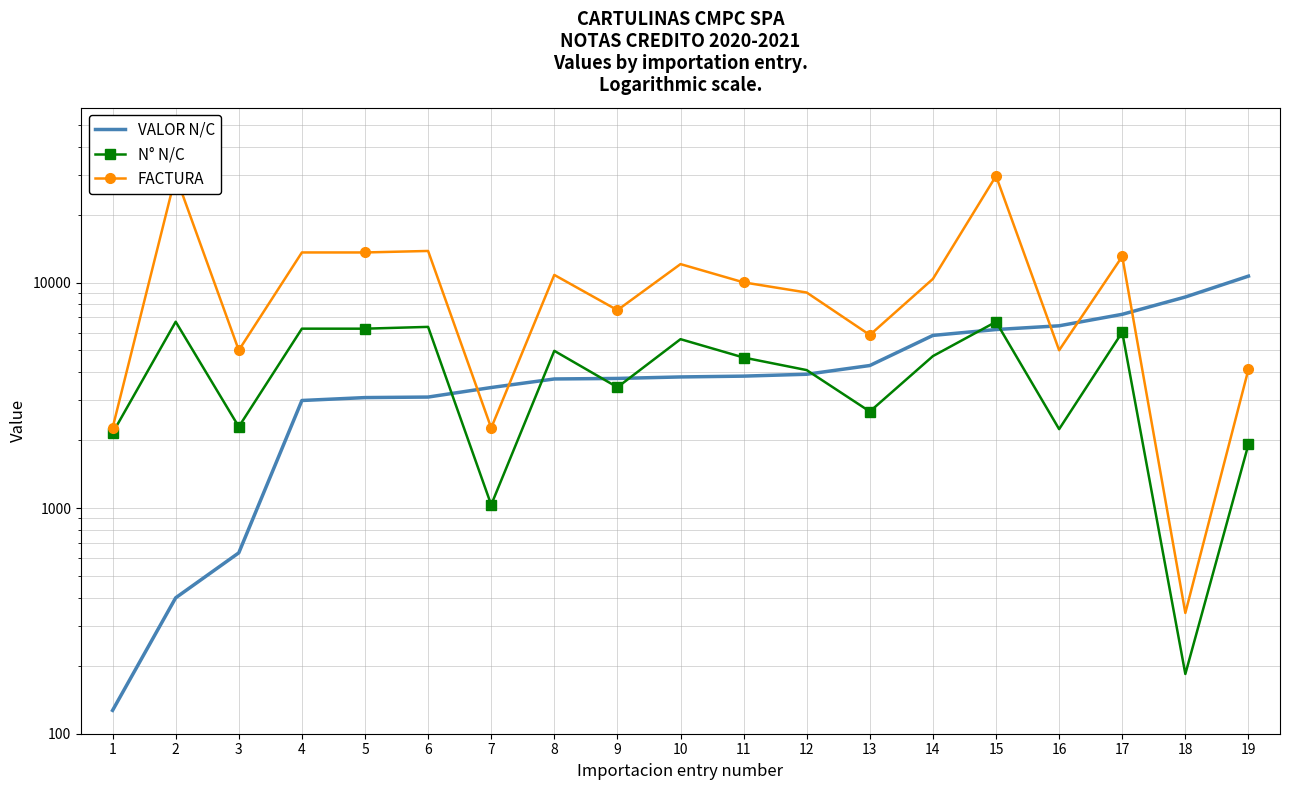

Where do VALOR N/C and FACTURA first cross each other?

6 and 7